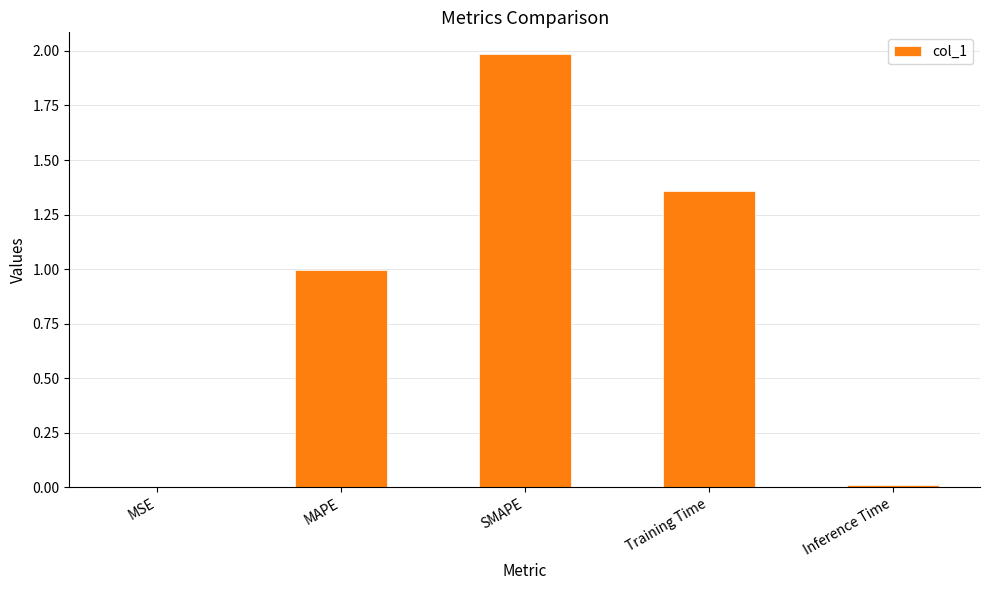

What is the difference between the values at SMAPE and Training Time?

0.6